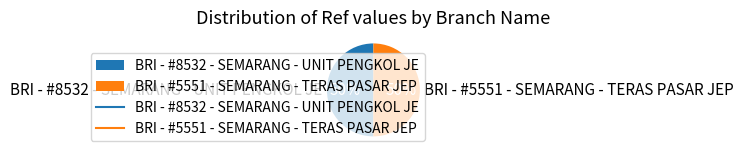

Approximately how many times larger is the value at BRI - #5551 - SEMARANG - TERAS PASAR JEP compared to BRI - #8532 - SEMARANG - UNIT PENGKOL JE?

1.0